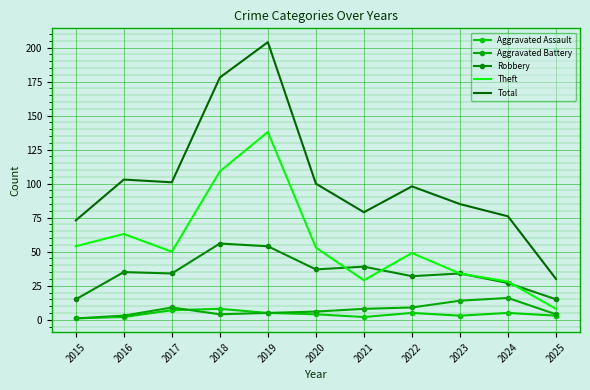

What is the approximate value of Theft at 2021?

29